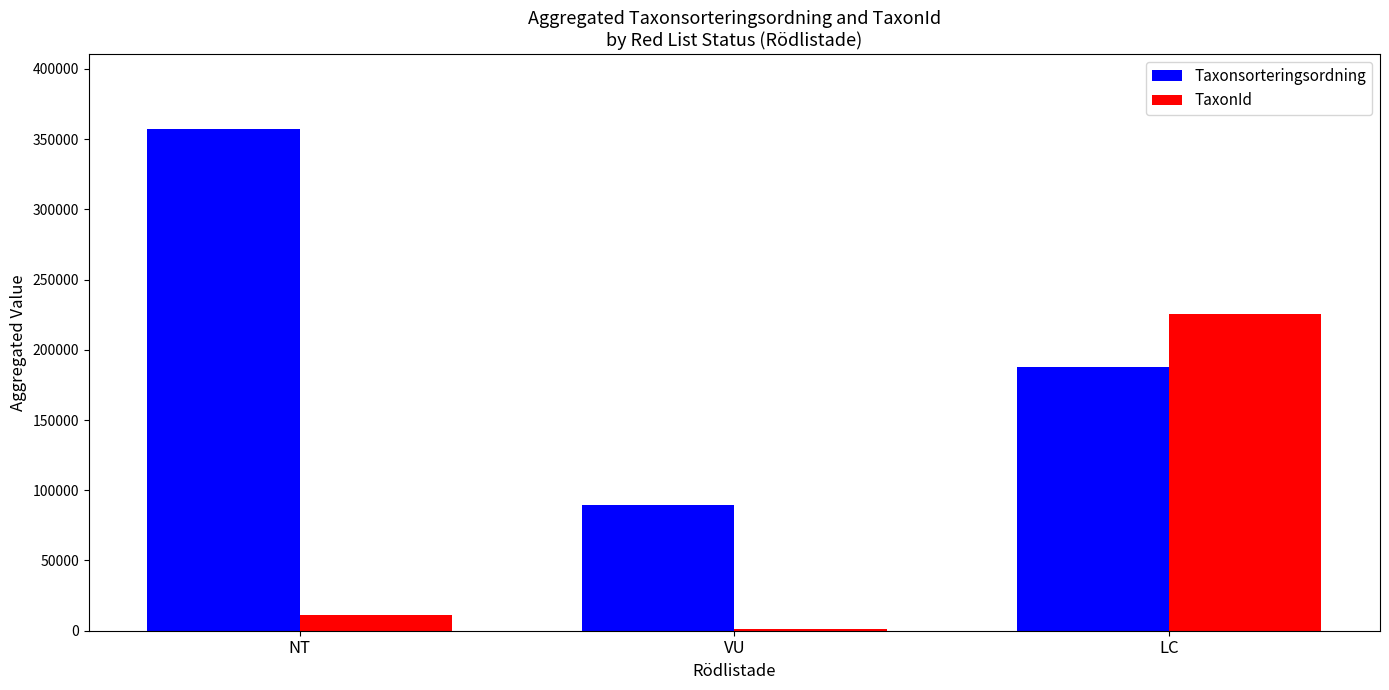

Count the Taxonsorteringsordning values in the range 89832 to 357094.

3